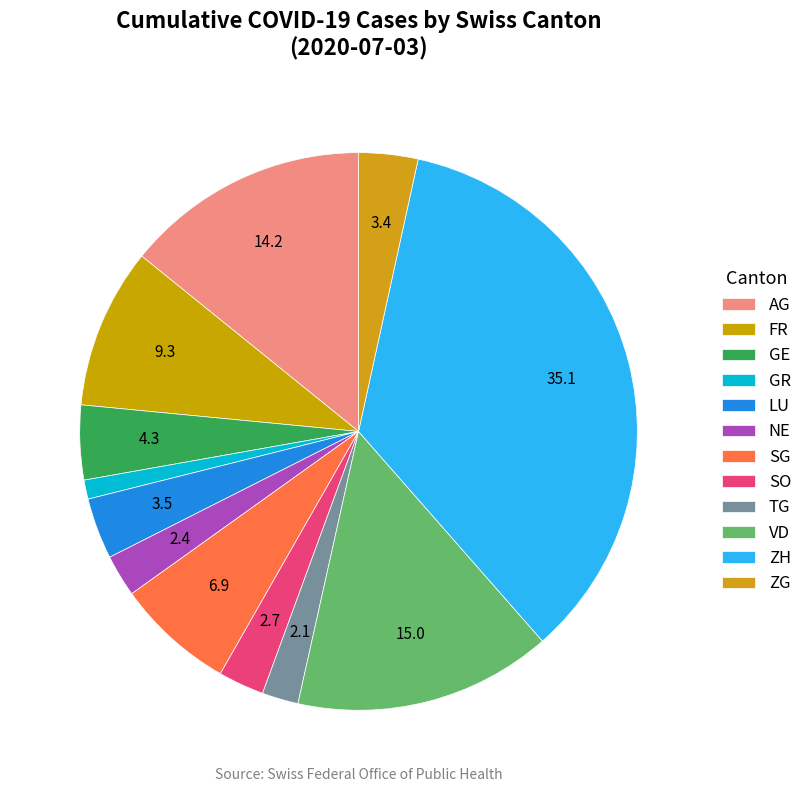

How many segments does this pie chart have?

12